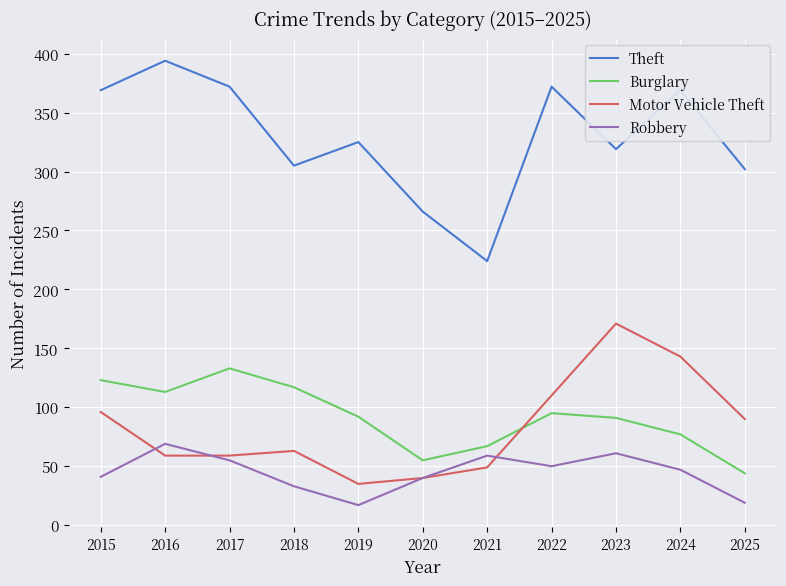

In Robbery, how many points are lower than both neighbors (excluding endpoints)?

2